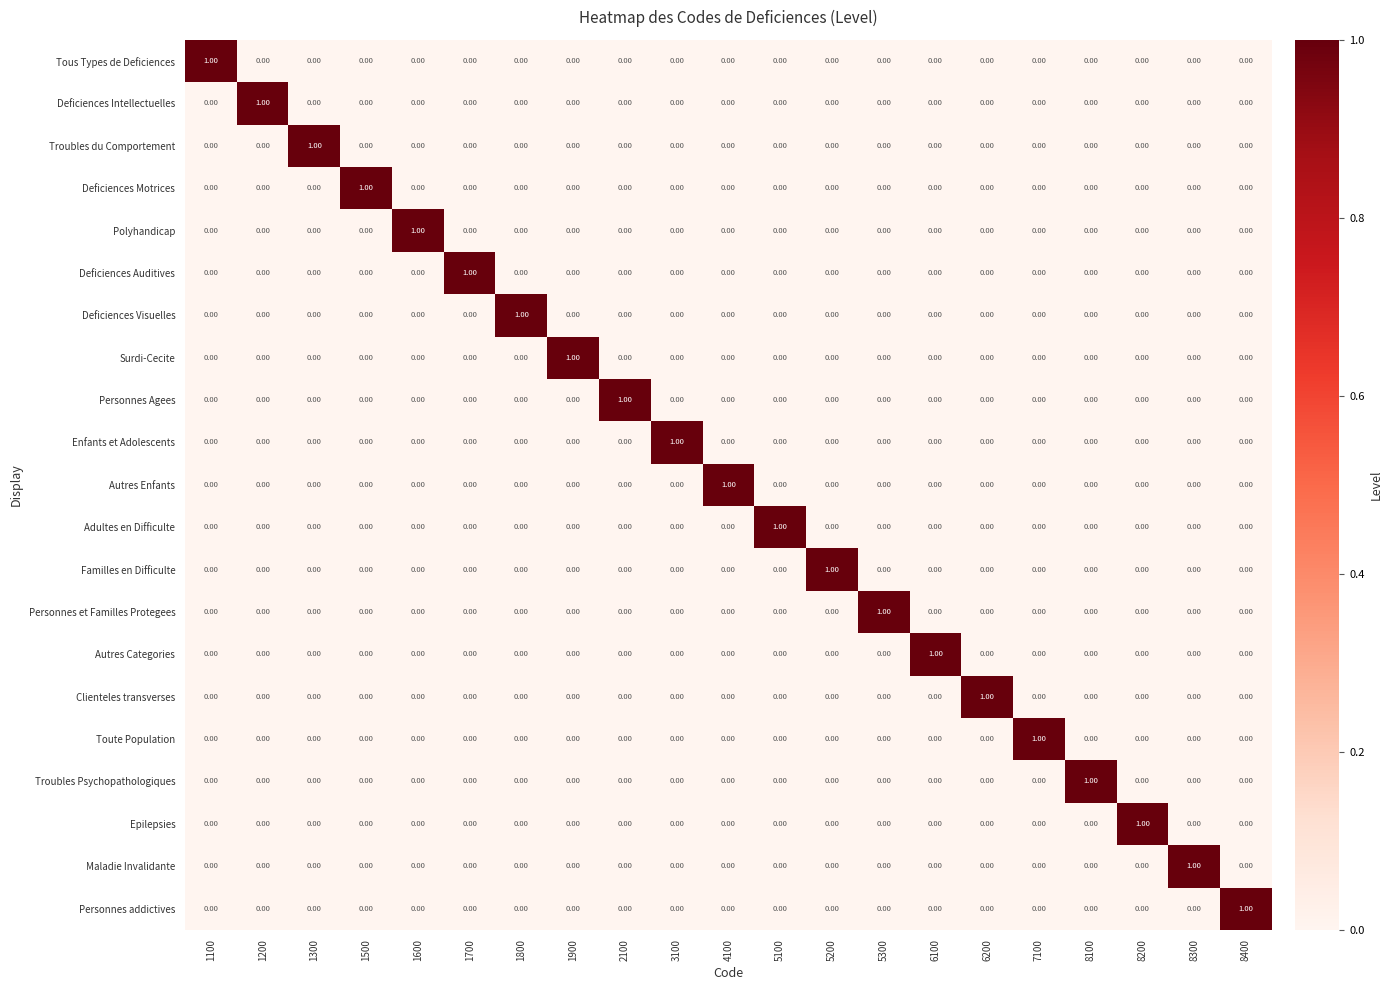

How many values in Deficiences Intellectuelles are above zero?

1